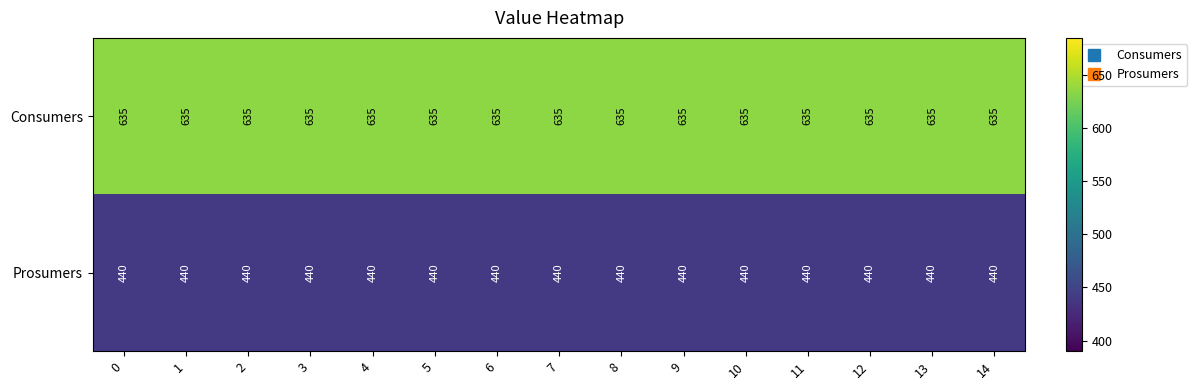

Rank the series at 8 from highest to lowest value.

Consumers, Prosumers